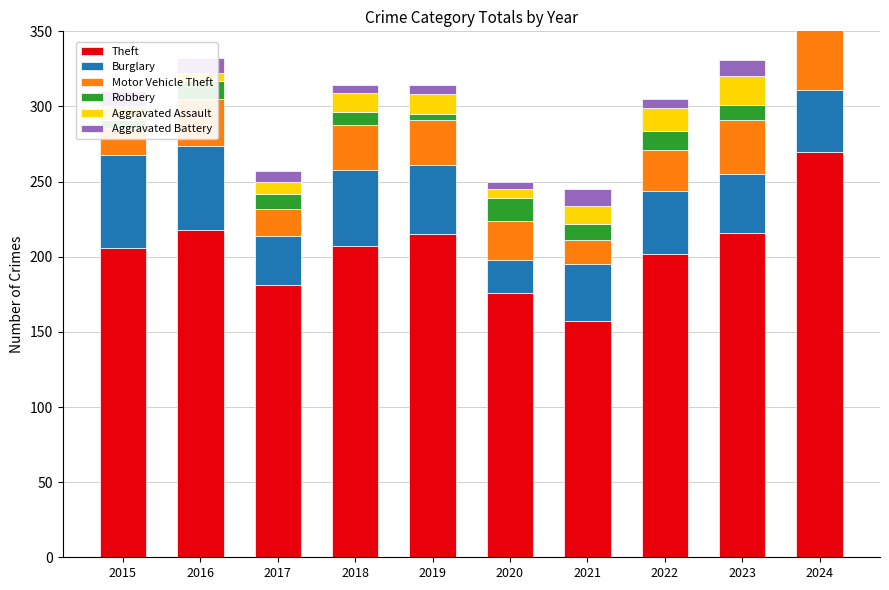

Reading right to left, extract all data points from this chart.

Theft: 270	216	202	157	176	215	207	181	218	206
Burglary: 41	39	42	38	22	46	51	33	56	62
Motor Vehicle Theft: 60	36	27	16	26	30	30	18	31	18
Robbery: 9	10	13	11	15	4	8	10	12	5
Aggravated Assault: 13	19	15	12	6	13	13	8	5	9
Aggravated Battery: 12	11	6	11	5	6	5	7	10	10